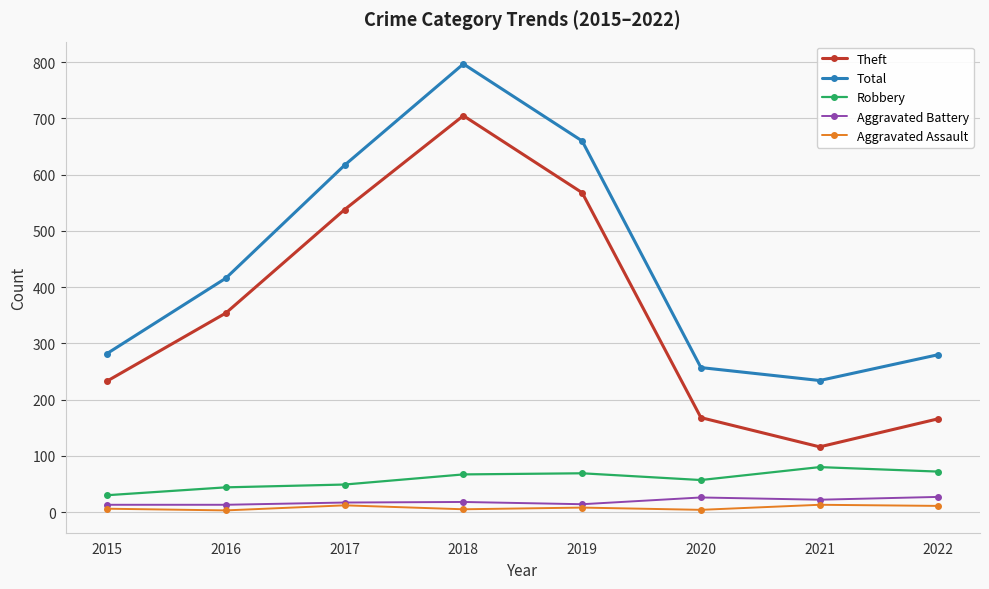

What is the lowest value of the Robbery series?

30